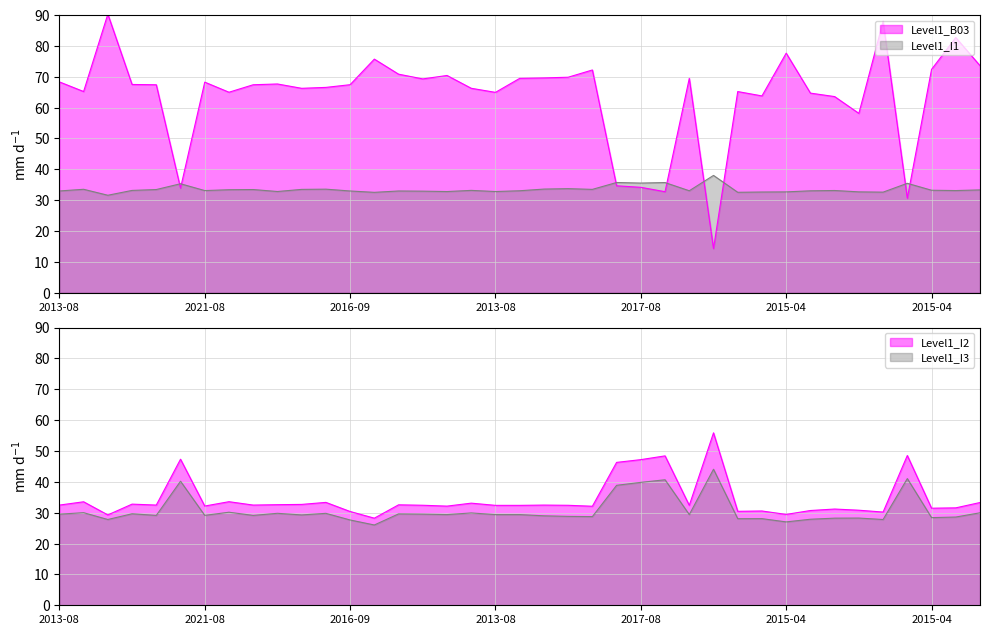

True or false: Level1_B03 has more than 2 interior local peaks.

True